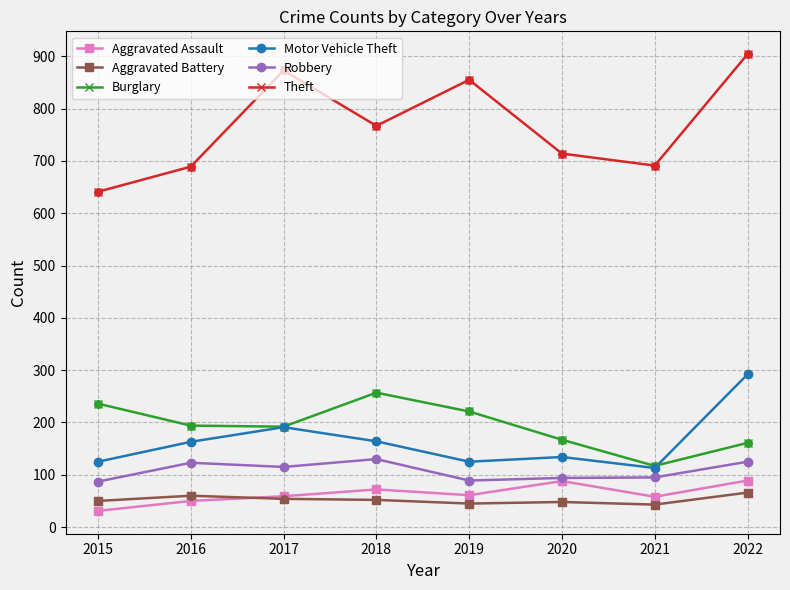

Which series has the largest range (max minus min)?

Theft